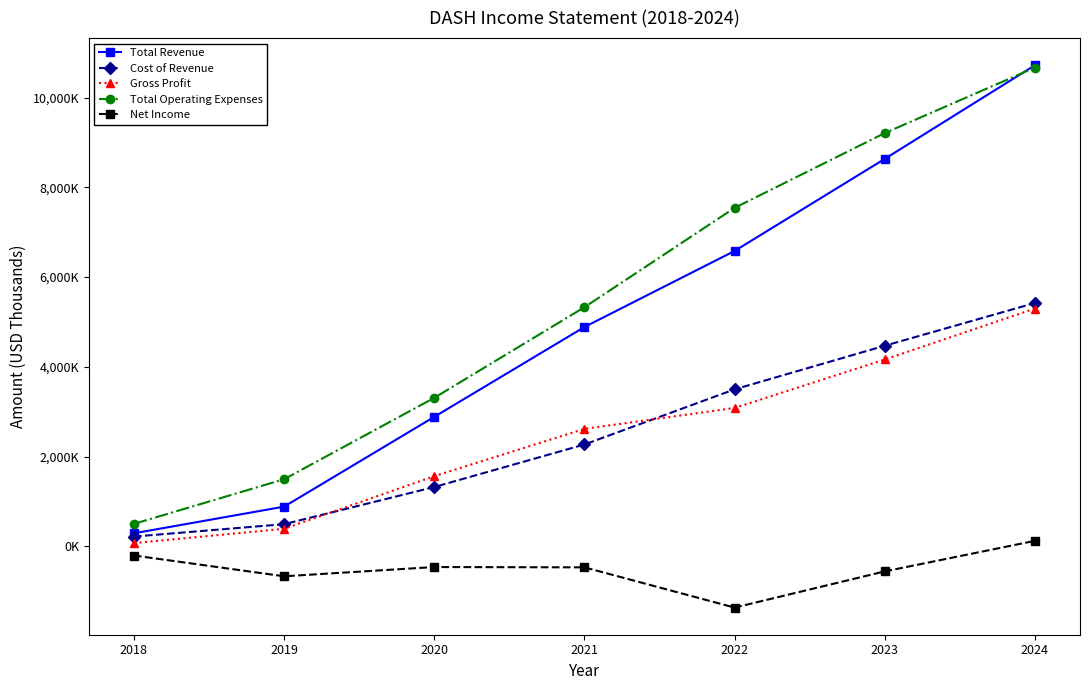

What is the highest value of the Total Revenue series?

10722000